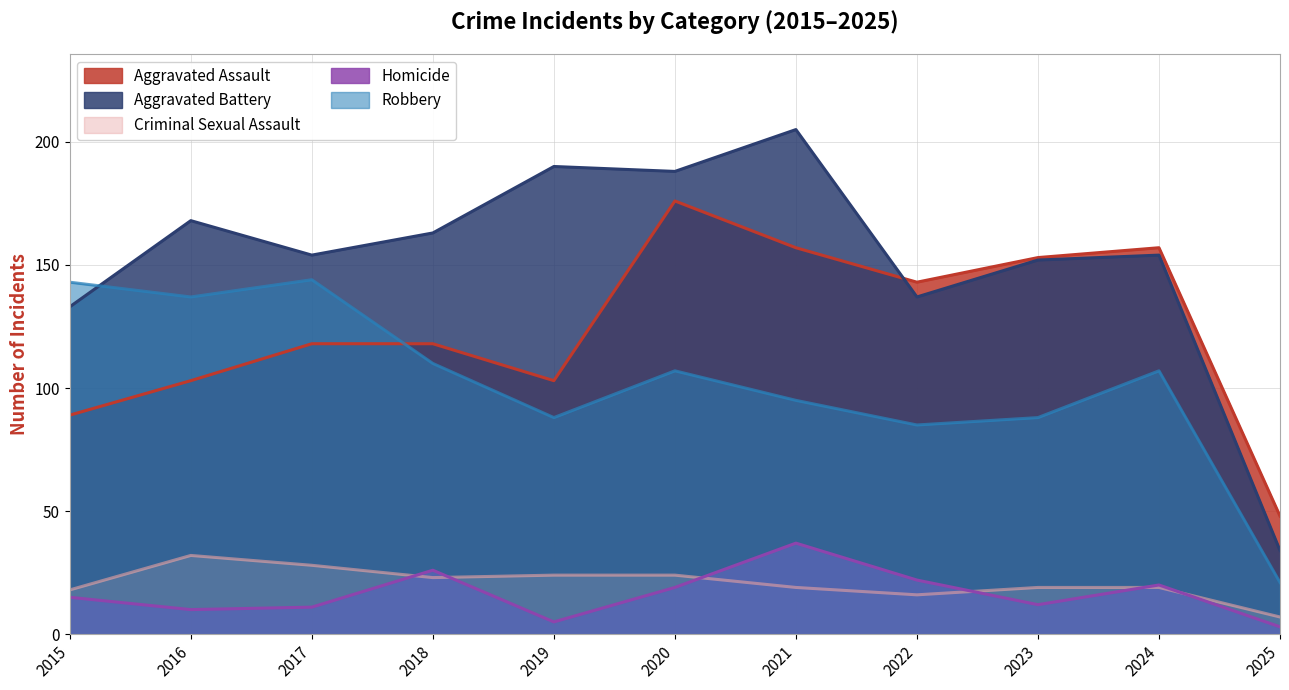

Is it true that Robbery equals 69 at 2024?

False